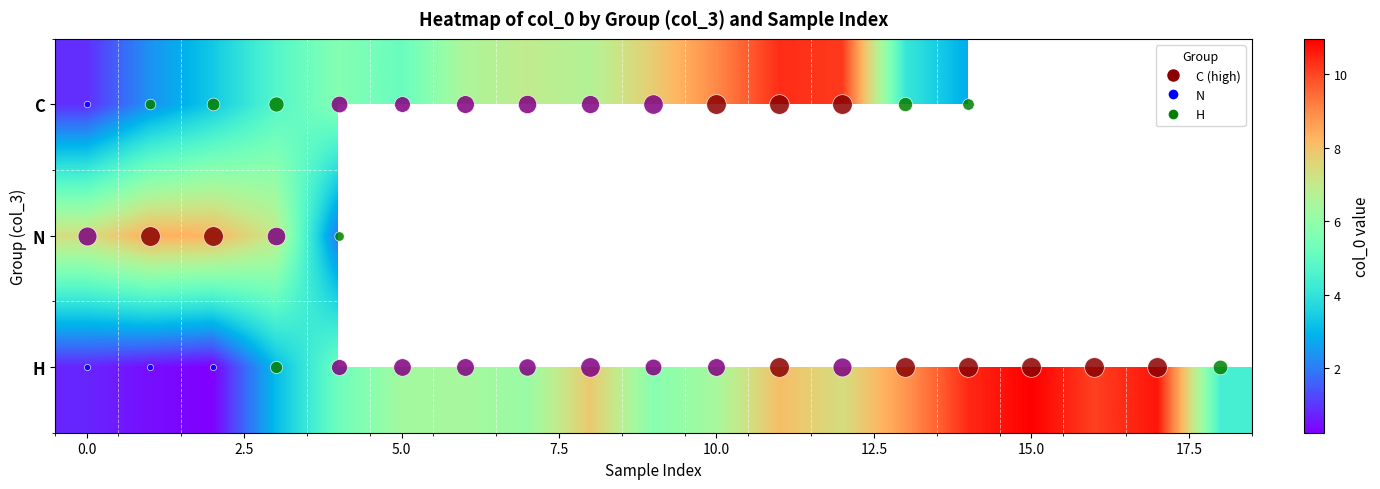

List the series in order of their peak value, lowest first.

N, C, H